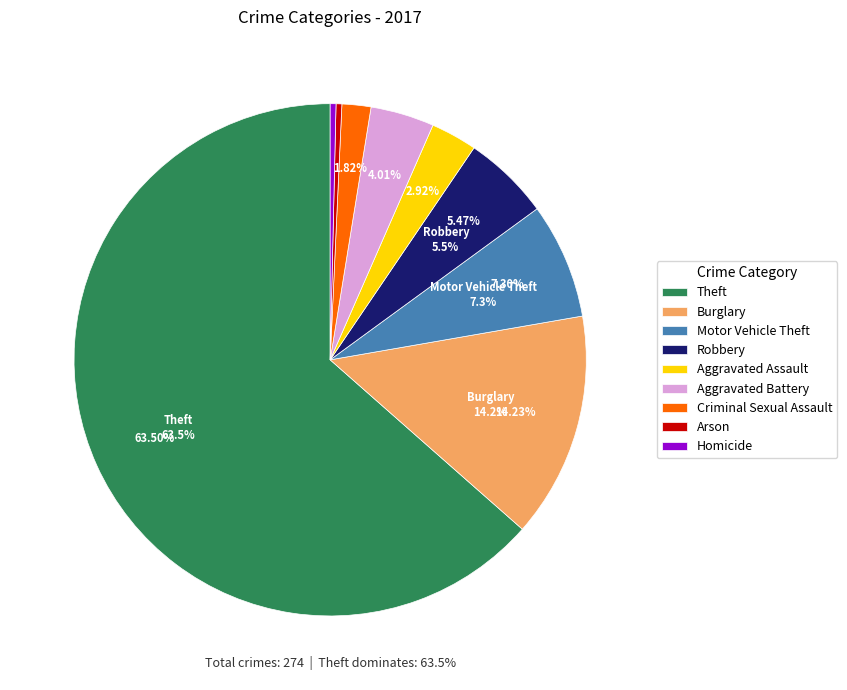

Which has a higher value, Motor Vehicle Theft or Aggravated Assault?

Motor Vehicle Theft